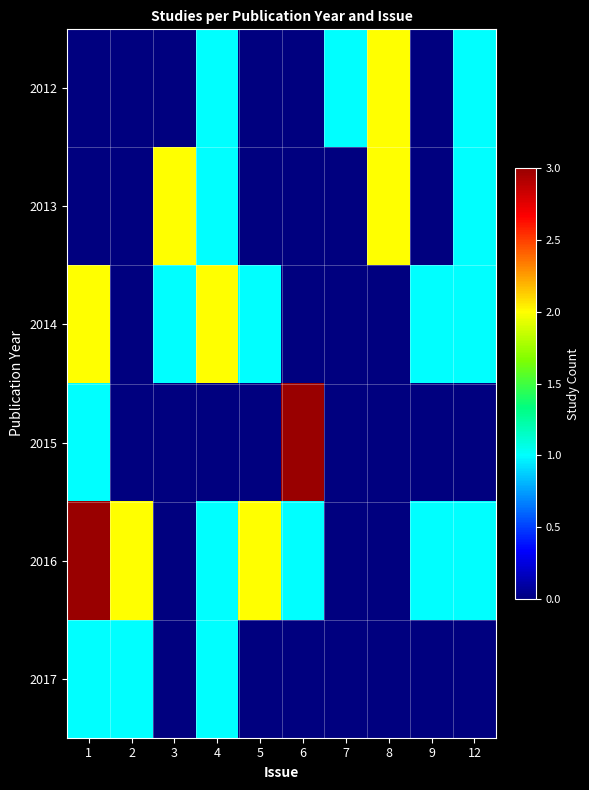

Reading left to right, what are all the values shown in this chart?

2012: 1=0	2=0	3=0	4=1	5=0	6=0	7=1	8=2	9=0	12=1
2013: 1=0	2=0	3=2	4=1	5=0	6=0	7=0	8=2	9=0	12=1
2014: 1=2	2=0	3=1	4=2	5=1	6=0	7=0	8=0	9=1	12=1
2015: 1=1	2=0	3=0	4=0	5=0	6=3	7=0	8=0	9=0	12=0
2016: 1=3	2=2	3=0	4=1	5=2	6=1	7=0	8=0	9=1	12=1
2017: 1=1	2=1	3=0	4=1	5=0	6=0	7=0	8=0	9=0	12=0